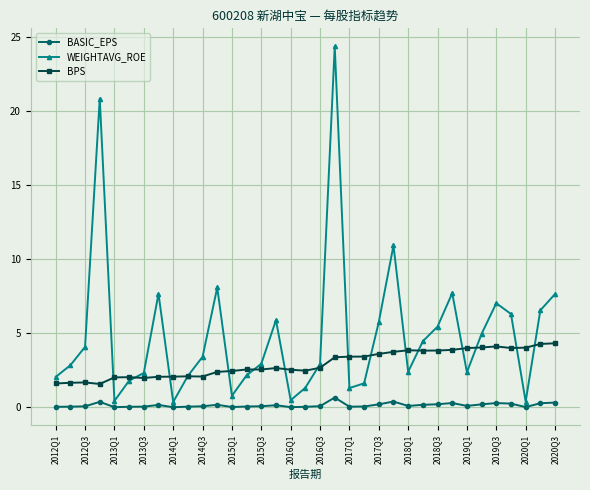

Is this an area chart (filled region under the line)?

No